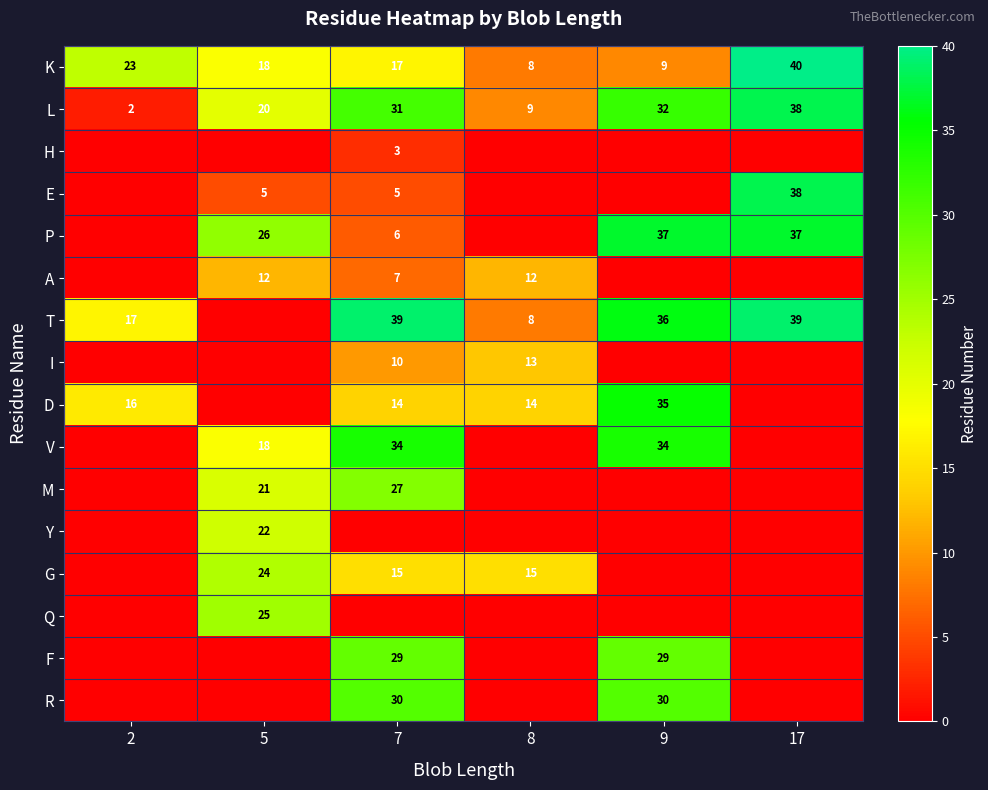

At how many categories does at least one series exceed 0?

6